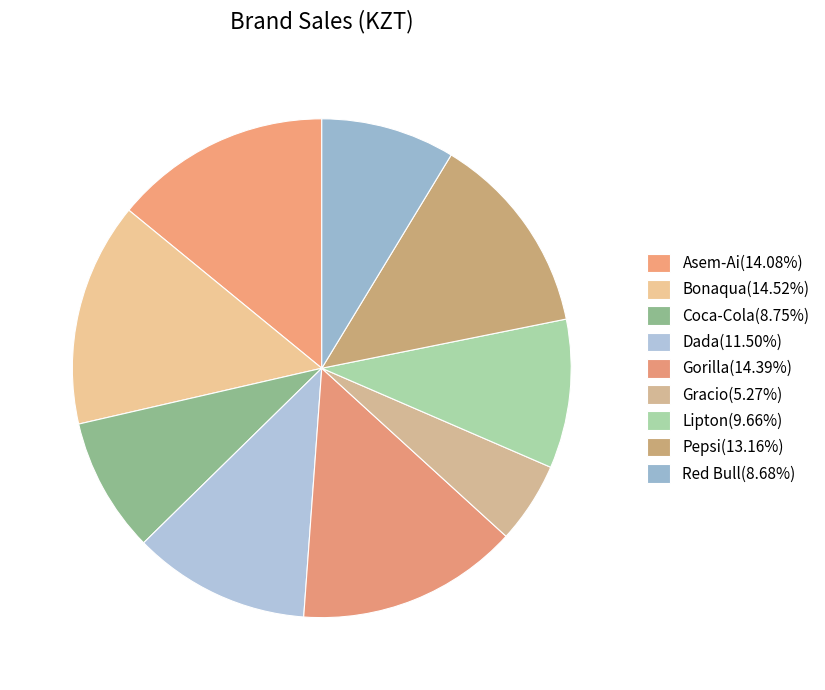

What percentage is the Bonaqua slice, to the nearest percent?

15%